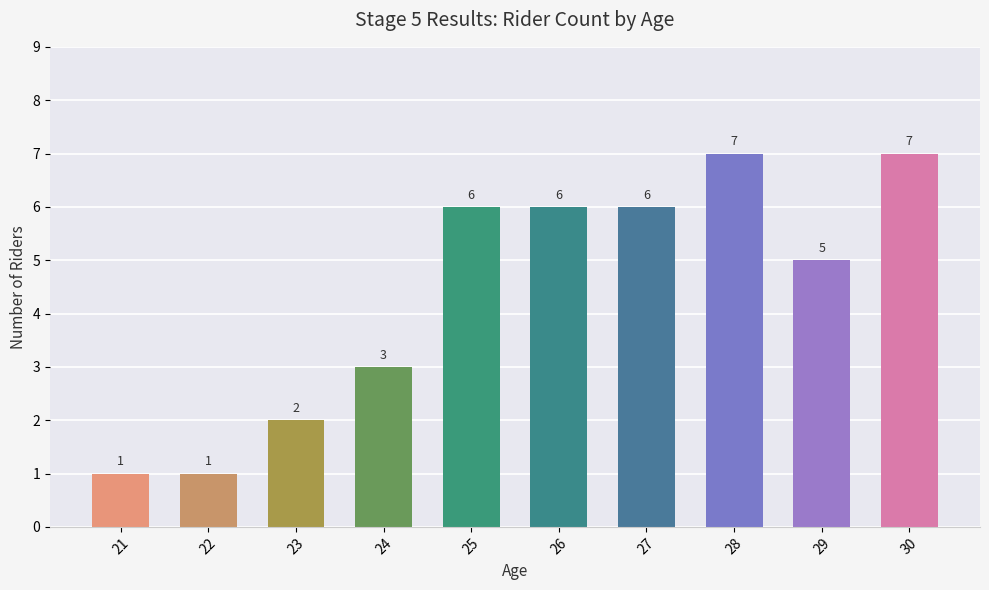

What is the difference between the values at 22 and 30?

6